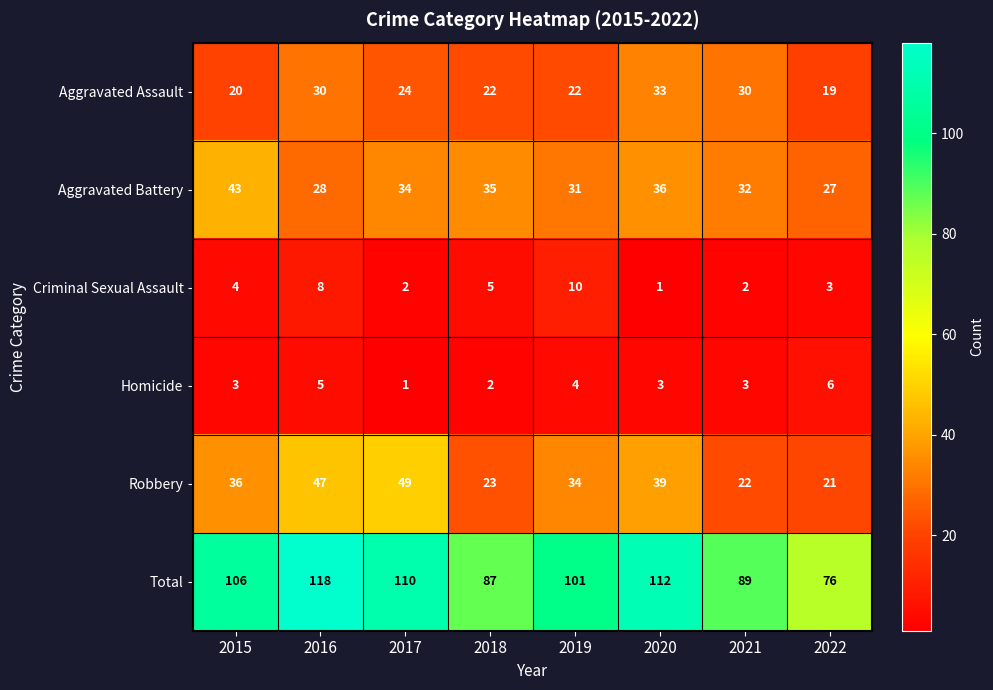

Which series has the largest range (max minus min)?

Total